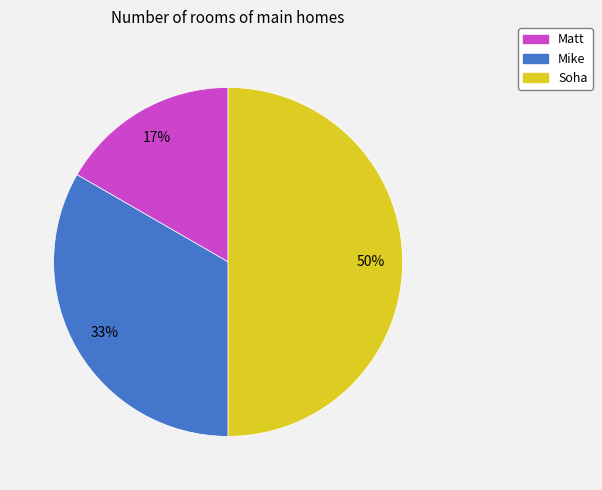

To the nearest percent, what is the average slice percentage?

33%